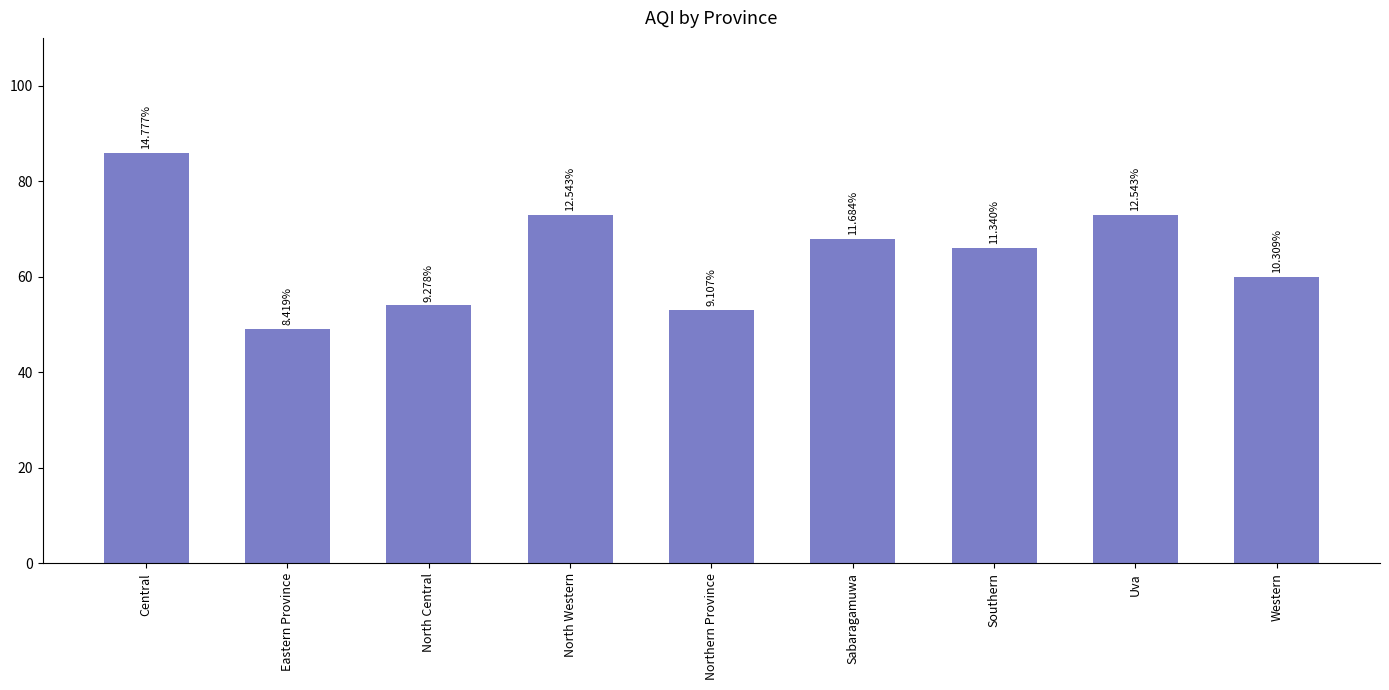

The chart shows a value of 39 at Uva. True or false?

False